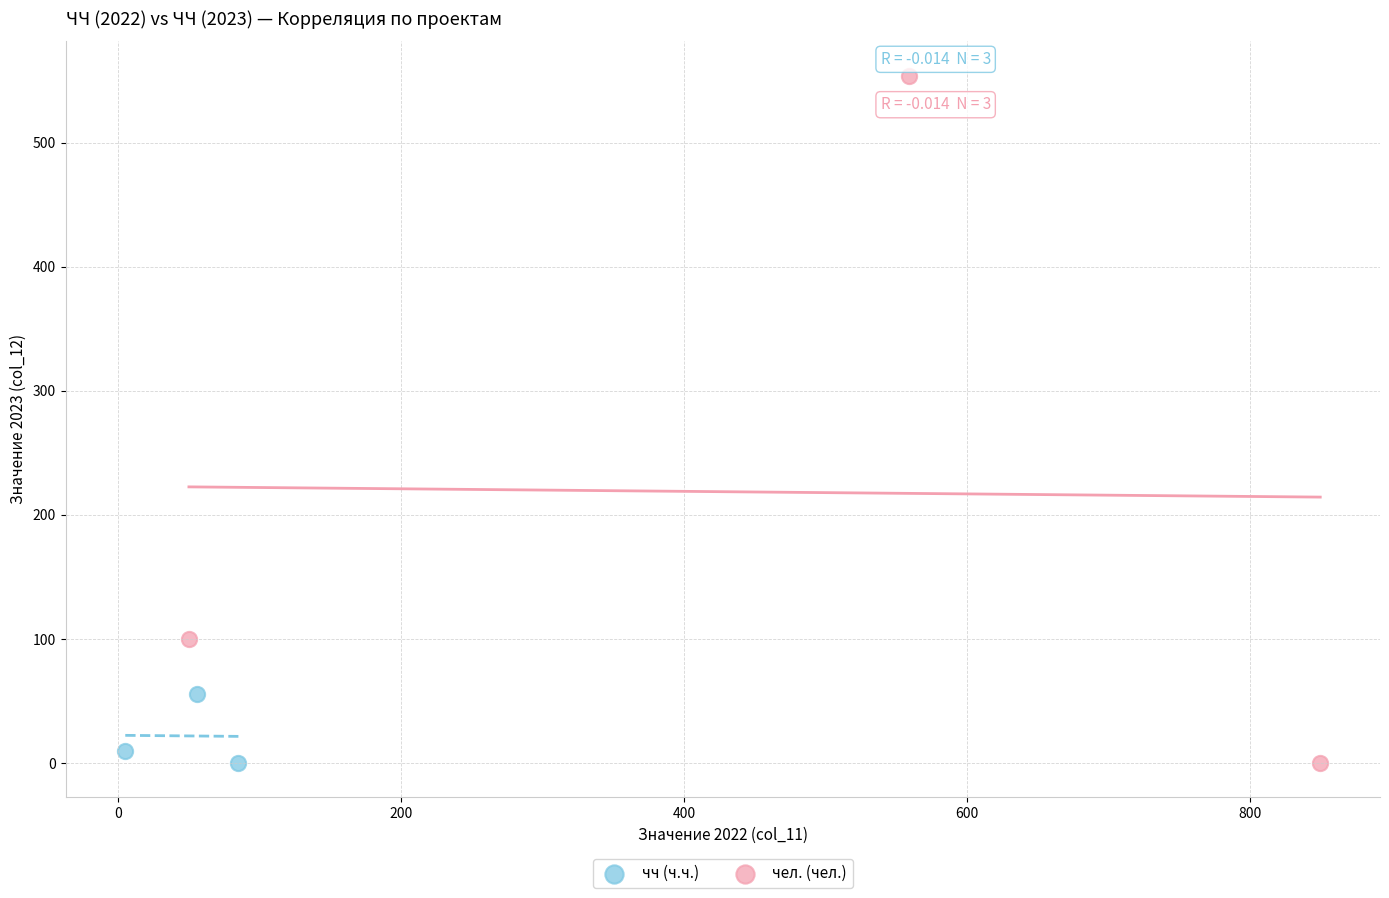

Which series reaches the maximum Y coordinate?

чел. (чел.)